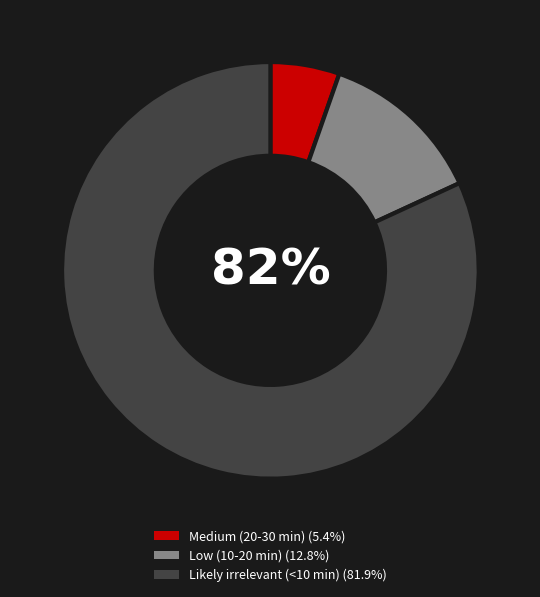

To the nearest percent, what is the average slice percentage?

33%